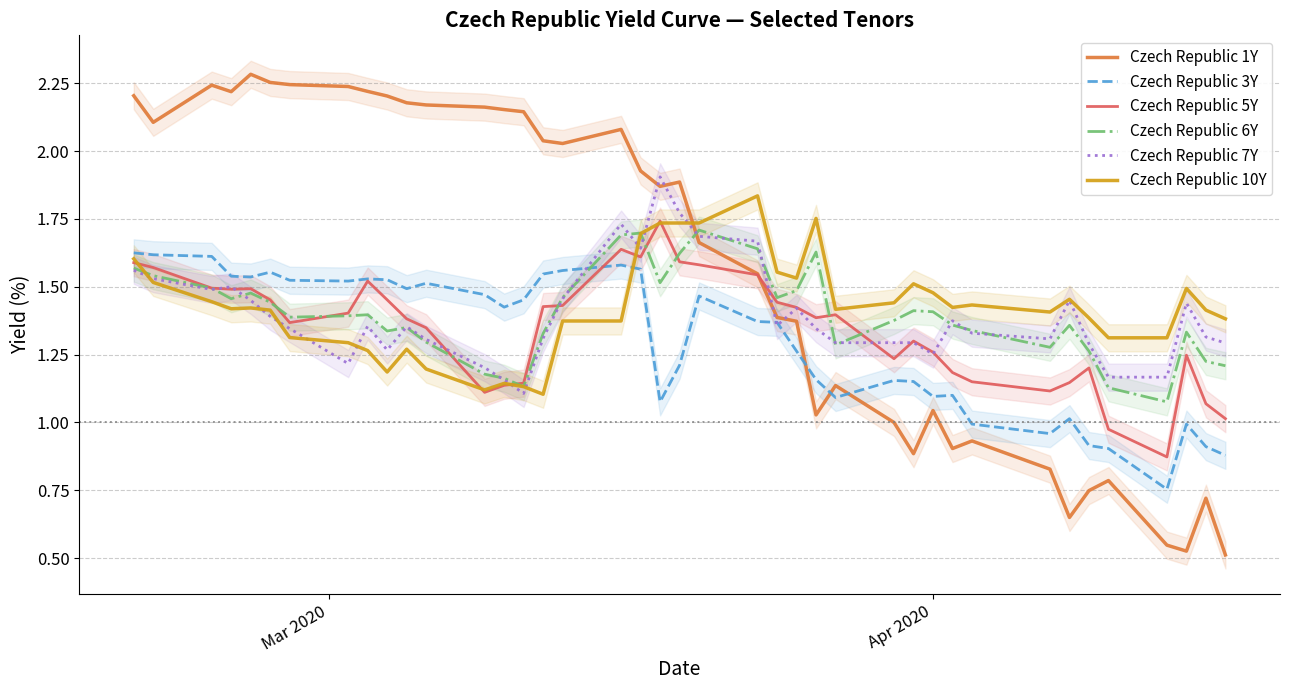

What is the maximum value shown in the chart?

2.3